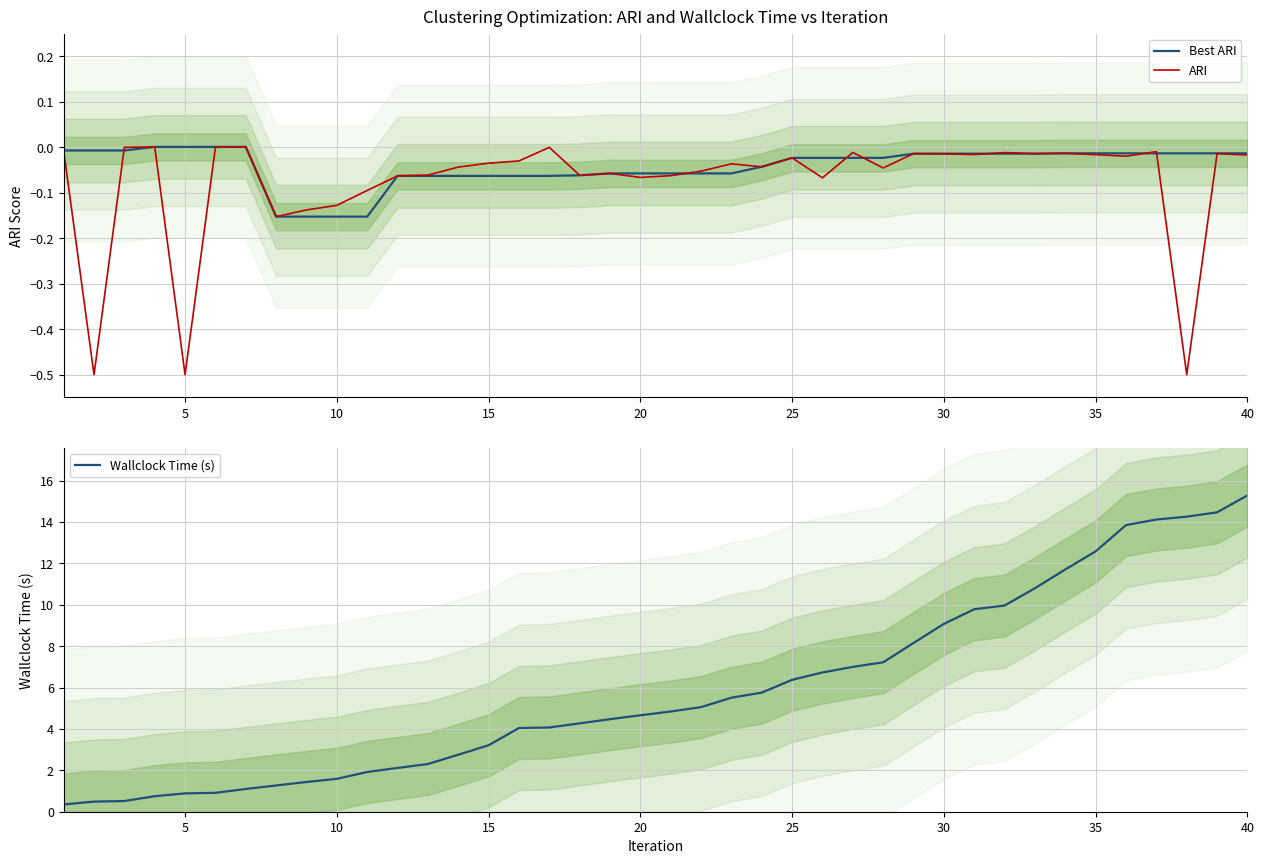

True or false: Wallclock Time (s) has a value of 10.9 at 24.

False